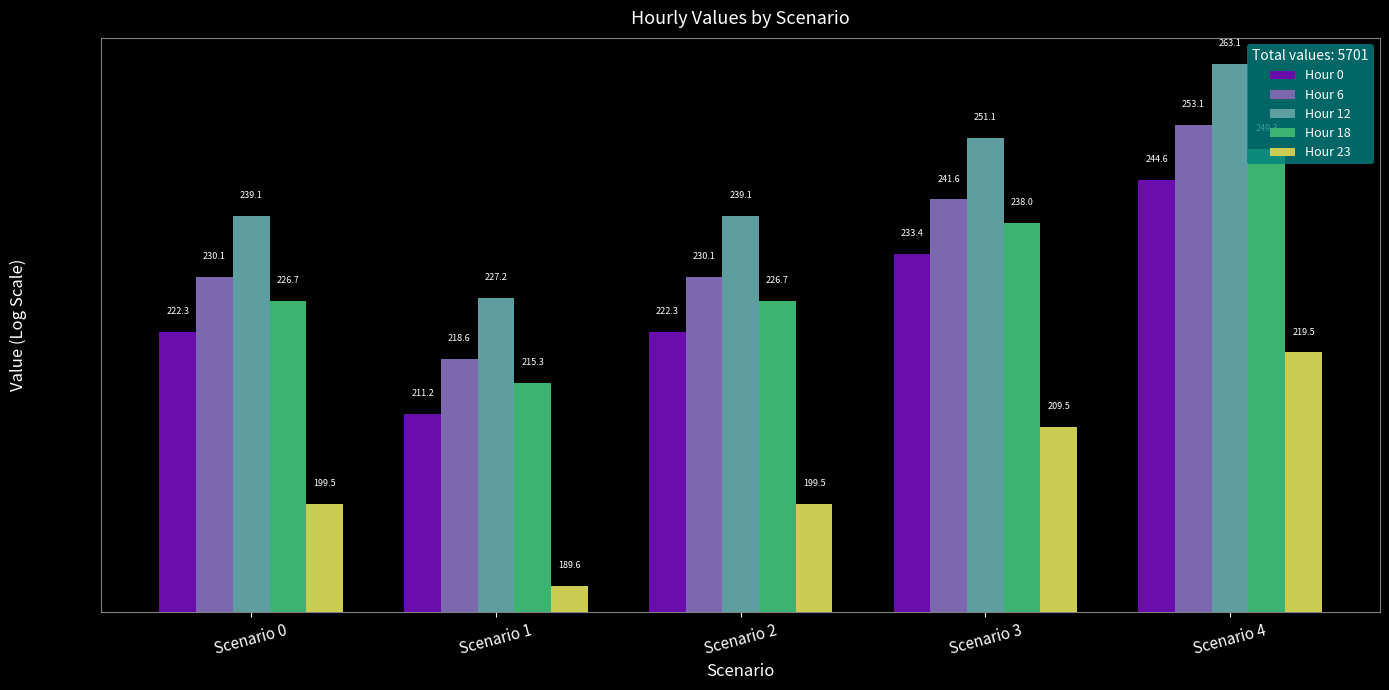

Is it true that Hour 6 equals 253.1 at Scenario 4?

True